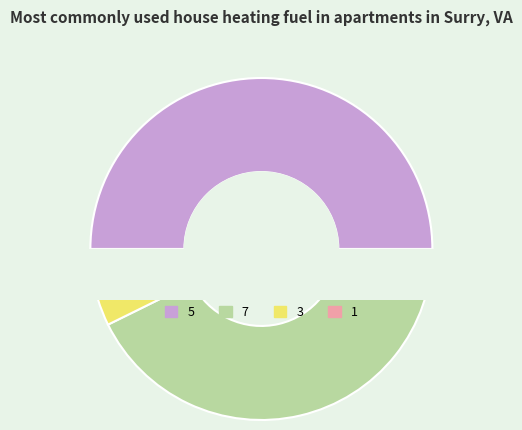

Which slice is the smallest?

1